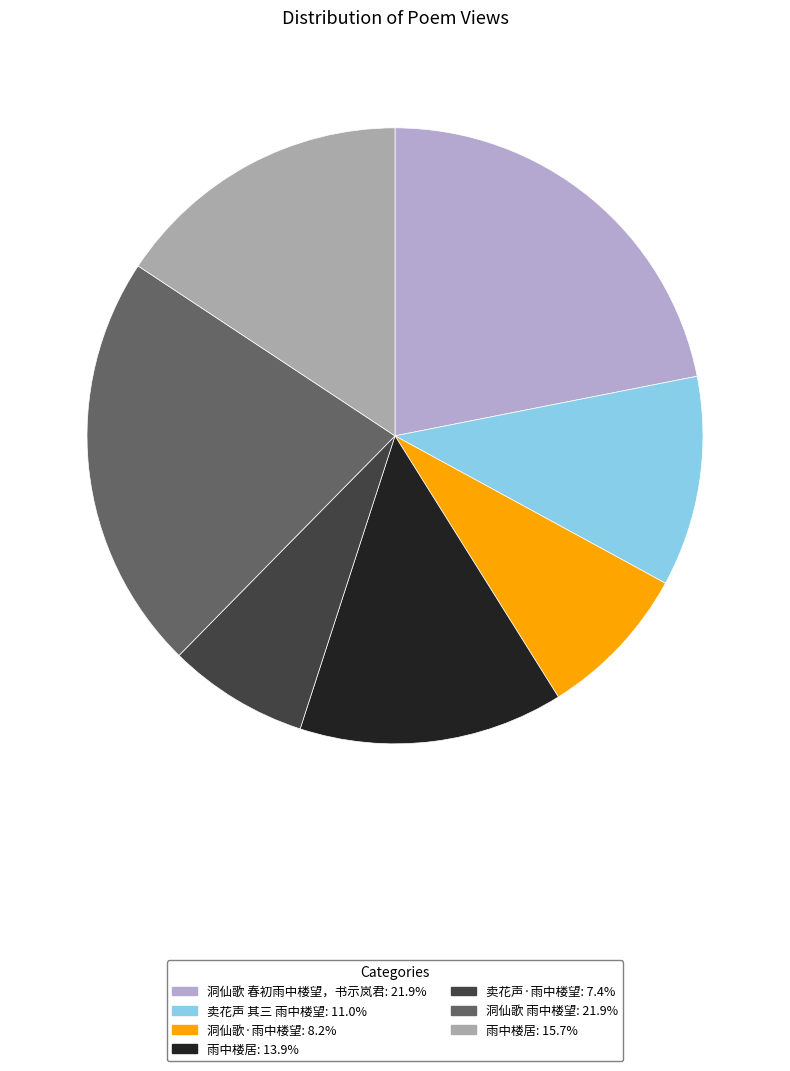

How many slices are in this pie chart?

7